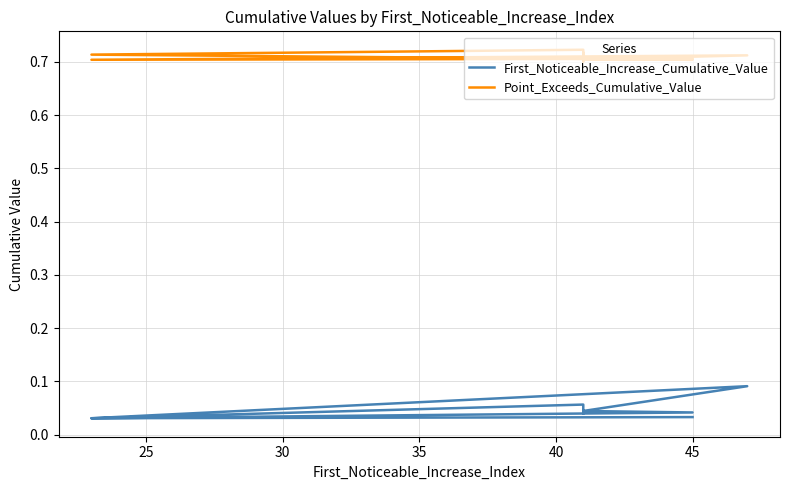

What are all the series names shown in the legend?

First_Noticeable_Increase_Cumulative_Value, Point_Exceeds_Cumulative_Value